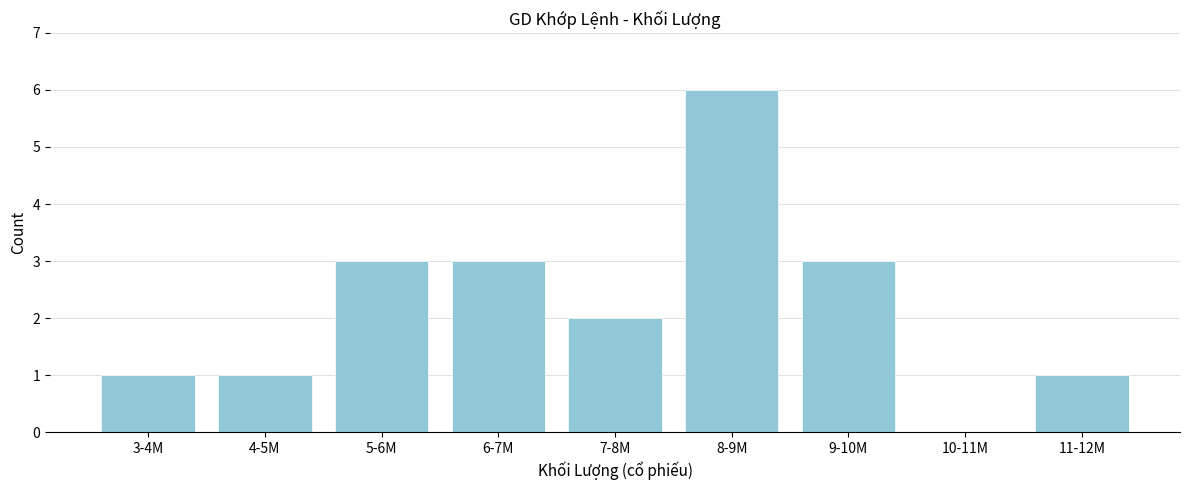

Reading right to left, what are all the values shown in this chart?

11-12M=1	10-11M=0	9-10M=3	8-9M=6	7-8M=2	6-7M=3	5-6M=3	4-5M=1	3-4M=1